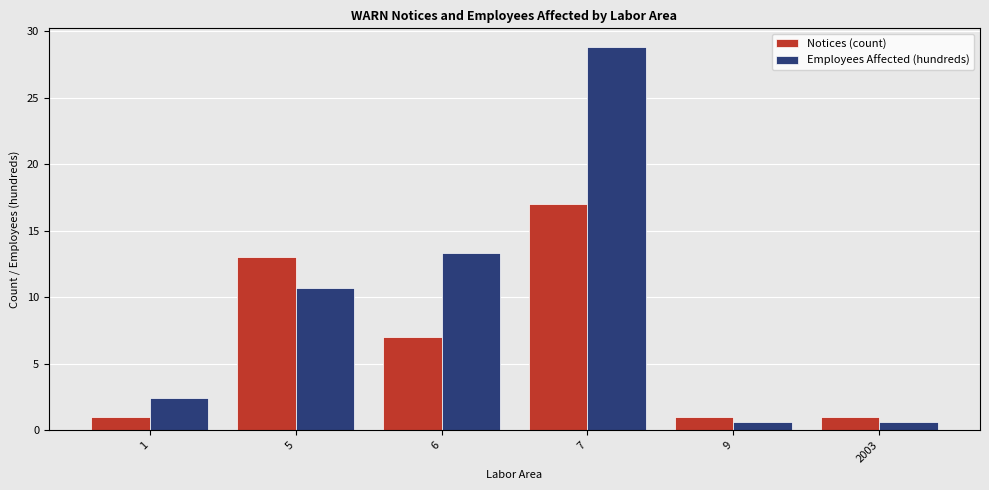

Reading left to right, list all the values displayed in this chart.

Notices (count): 1=1.0	5=13.0	6=7.0	7=17.0	9=1.0	2003=1.0
Employees Affected (hundreds): 1=2.4	5=10.7	6=13.3	7=28.8	9=0.6	2003=0.6